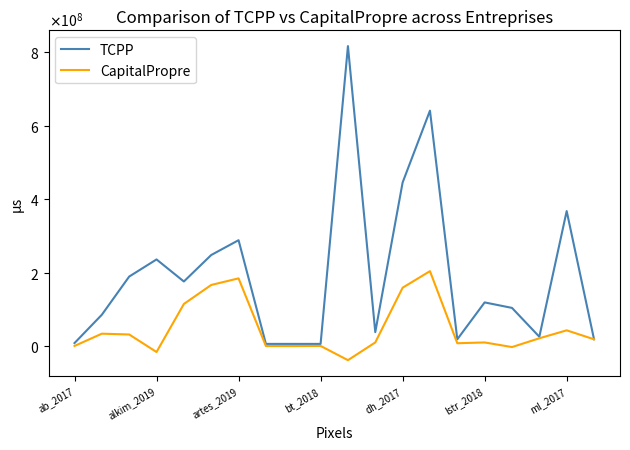

What are all the series names shown in the legend?

TCPP, CapitalPropre